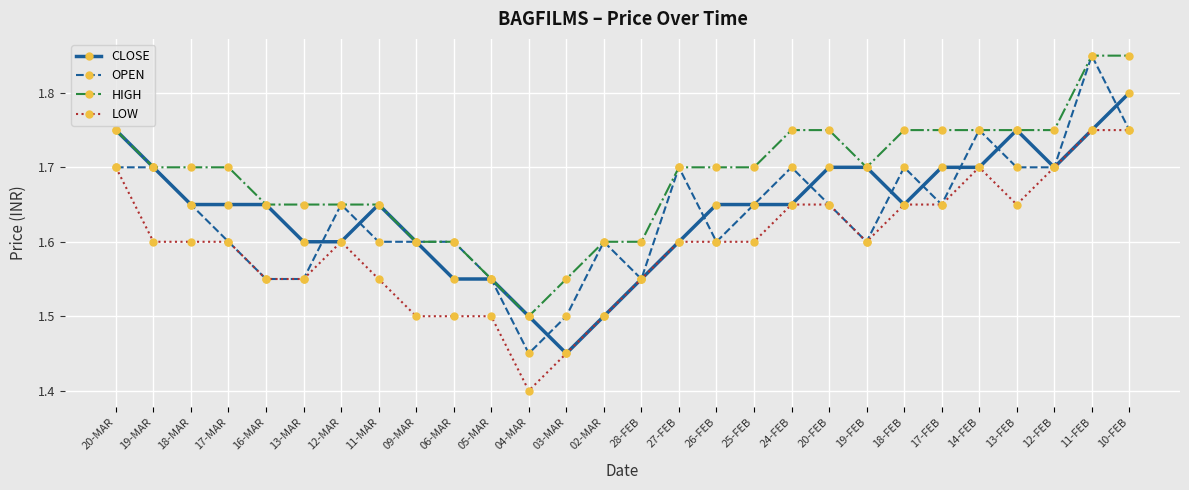

True or false: LOW has more than 1 interior local peaks.

True